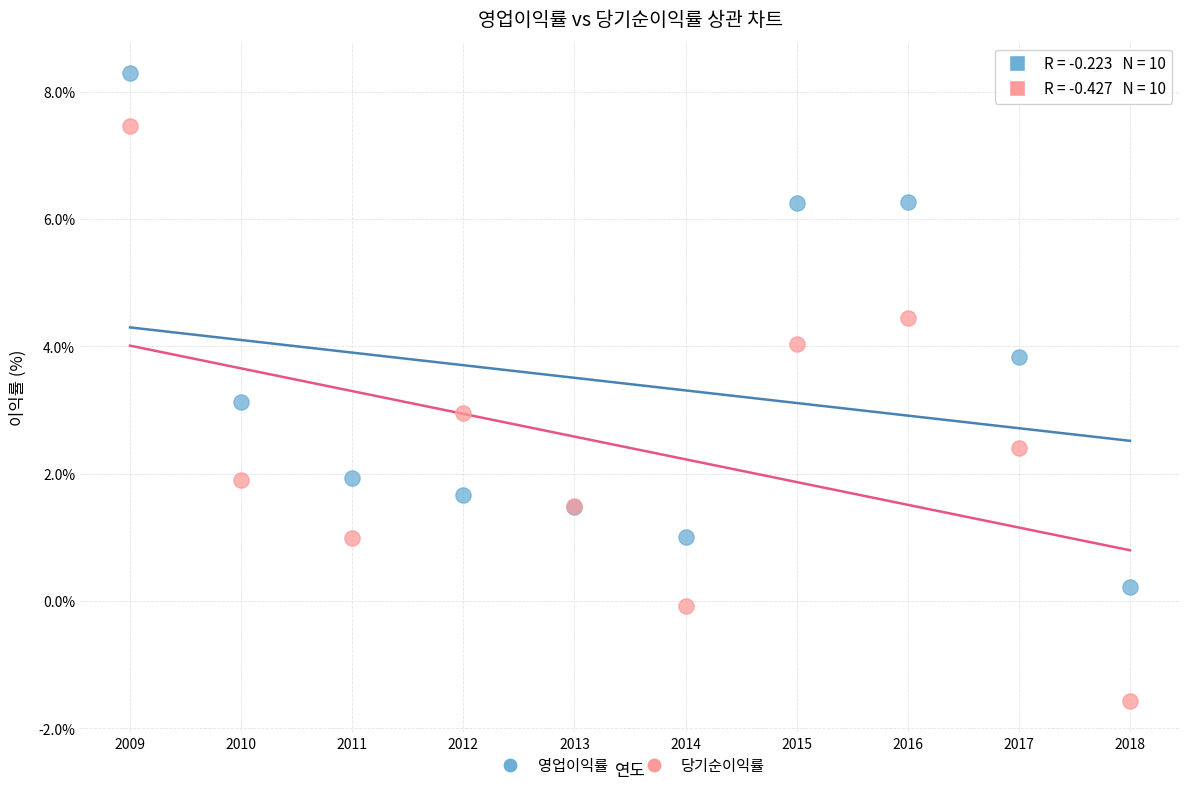

Which series reaches the maximum Y coordinate?

영업이익률